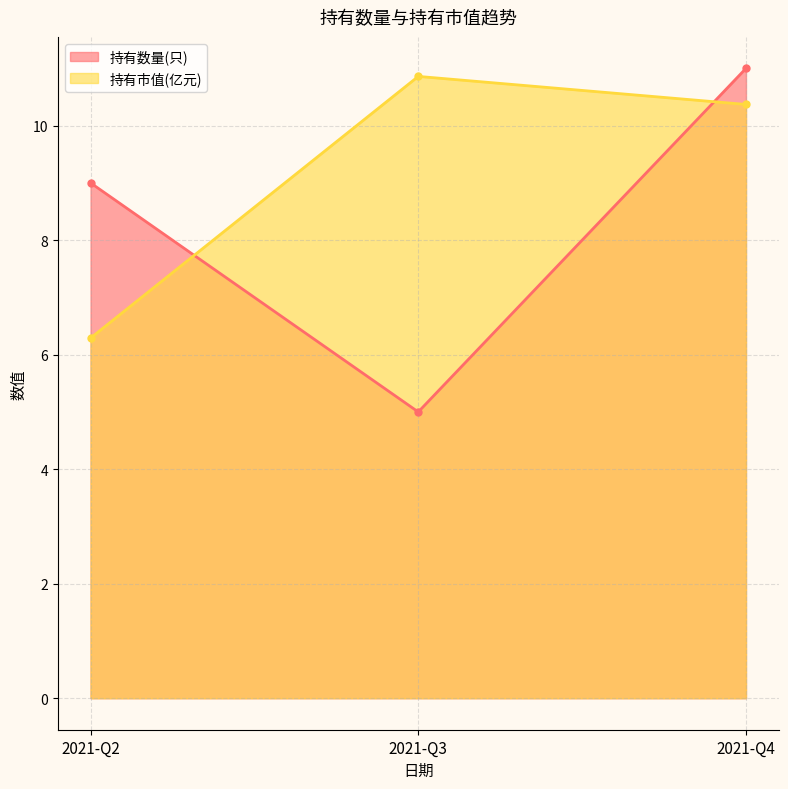

What is the spread (max minus min) of values at 2021-Q3?

5.9